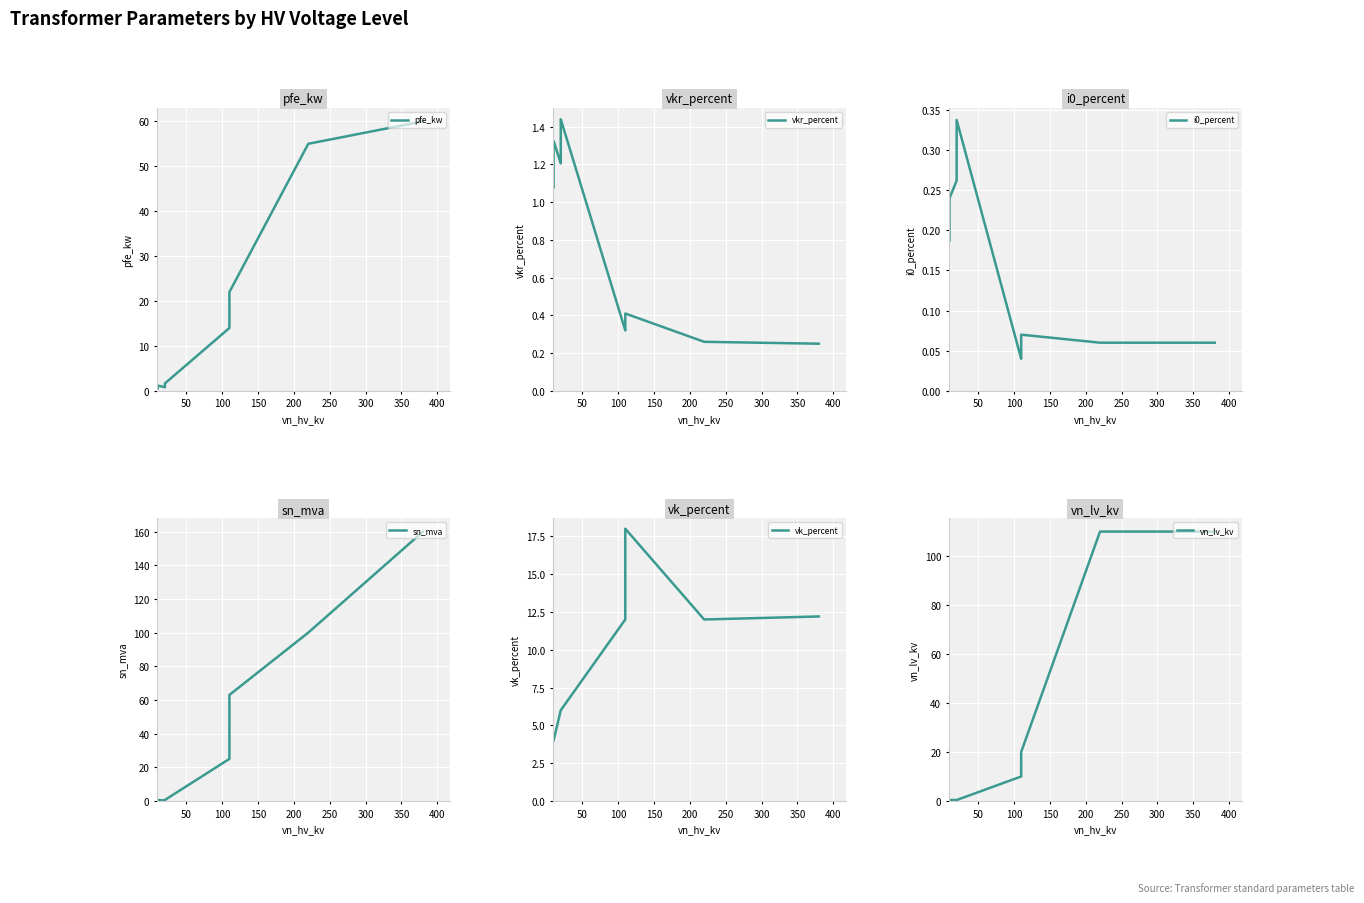

Which series has the largest total across all categories?

sn_mva